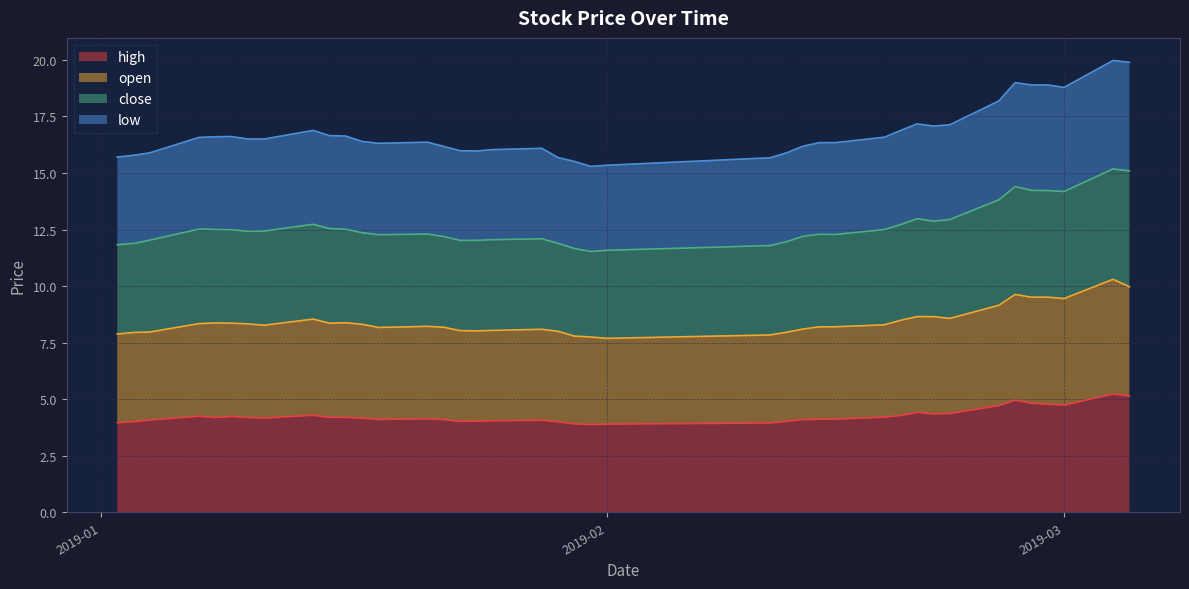

Does the chart have visible grid lines?

Yes